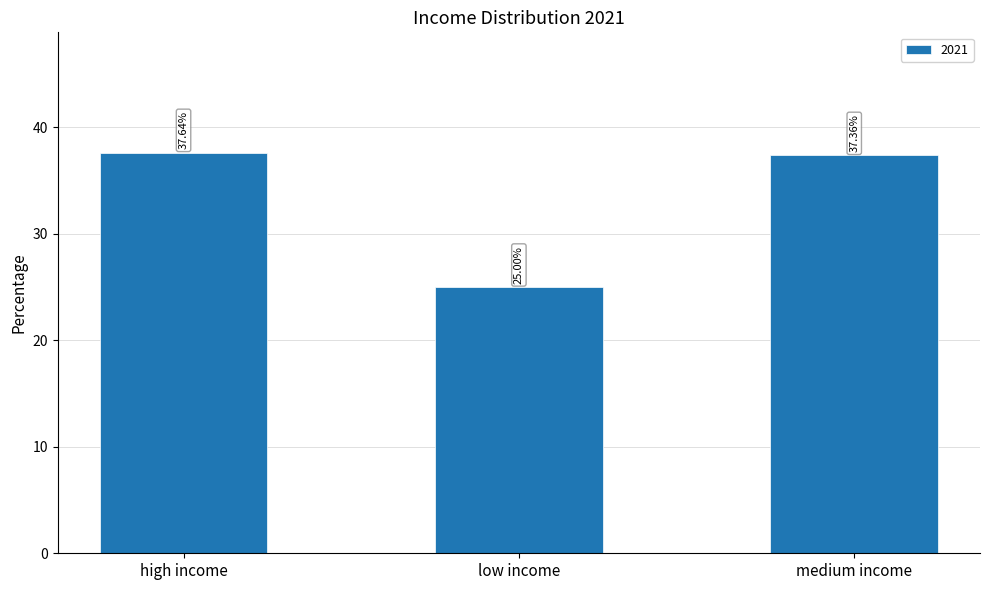

Where is the data nearest to the value 31?

low income